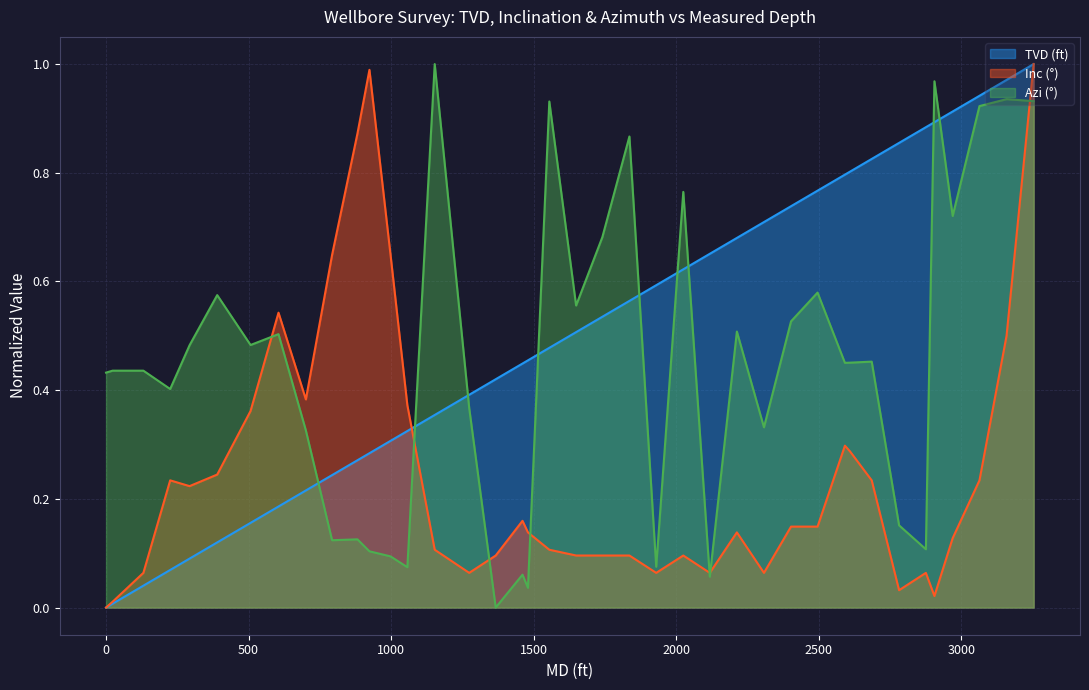

Which series ends up on top after the final intersection of Azi (°) and TVD (ft)?

TVD (ft)